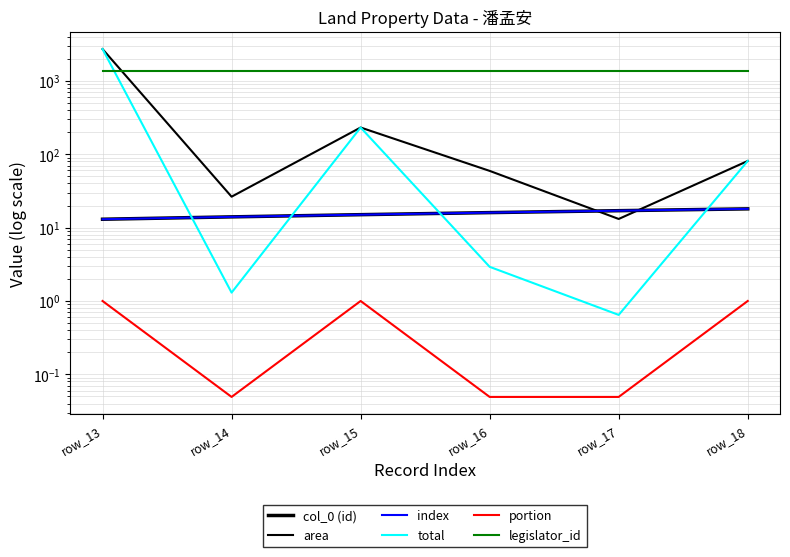

Where is the first local minimum for total?

row_14